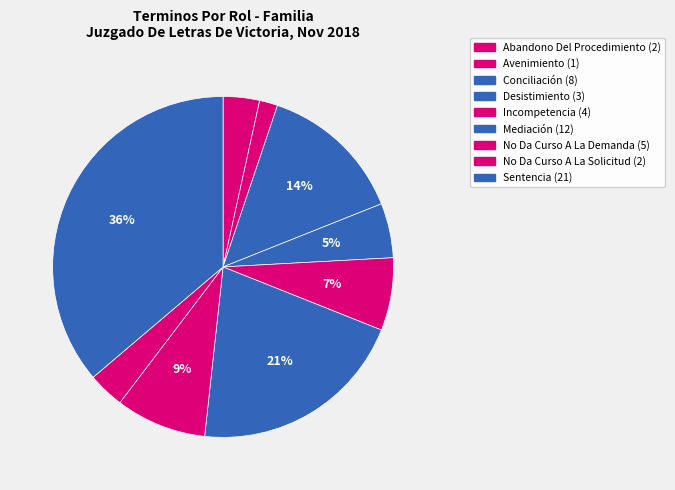

Rank the categories by value from highest to lowest.

Sentencia, Mediación, Conciliación, No Da Curso A La Demanda, Incompetencia, Desistimiento, Abandono Del Procedimiento, No Da Curso A La Solicitud, Avenimiento